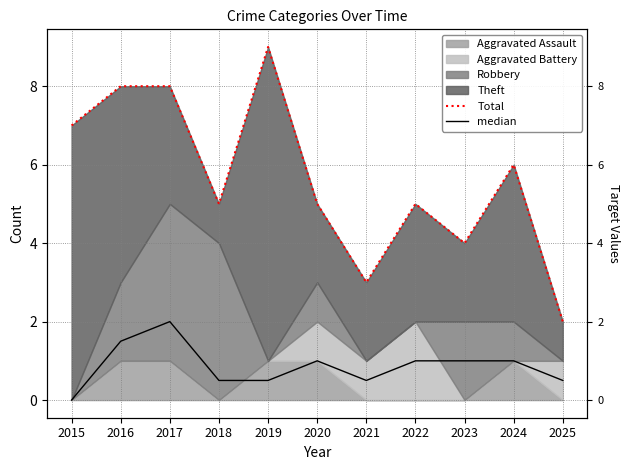

Count the Total values in the range 4 to 8.

8